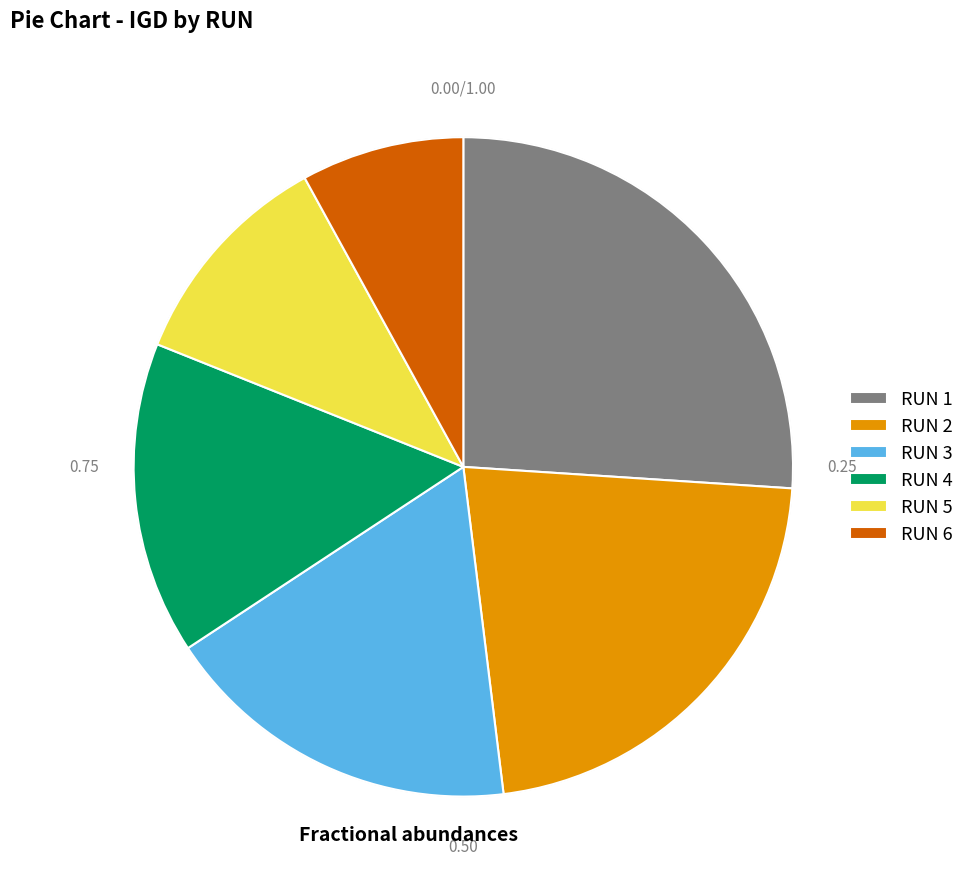

What is the largest slice in the pie chart?

RUN 1